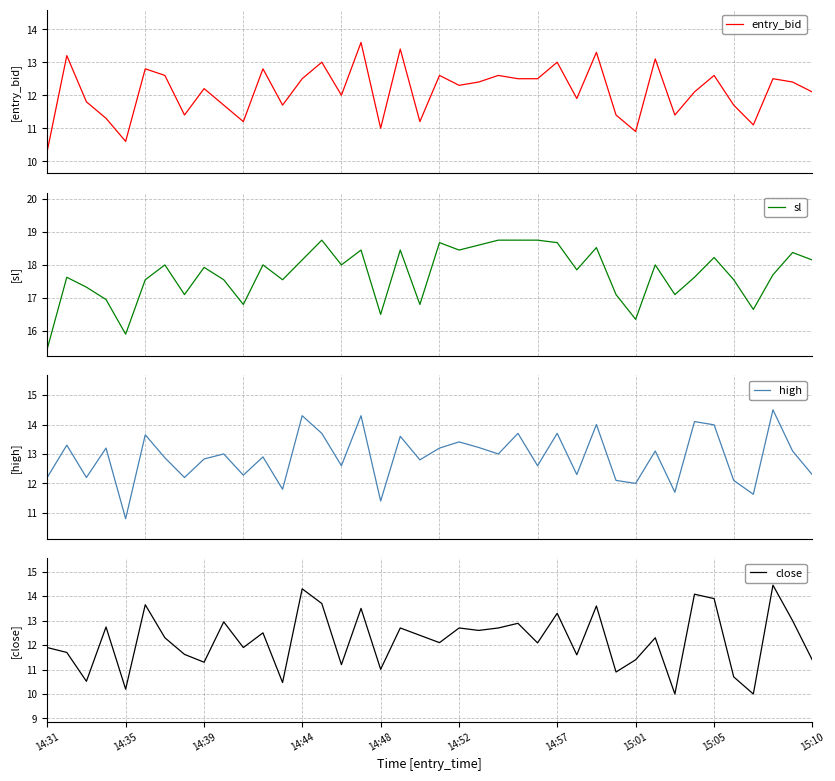

The close series shows 8.6 at 14:57. True or false?

False